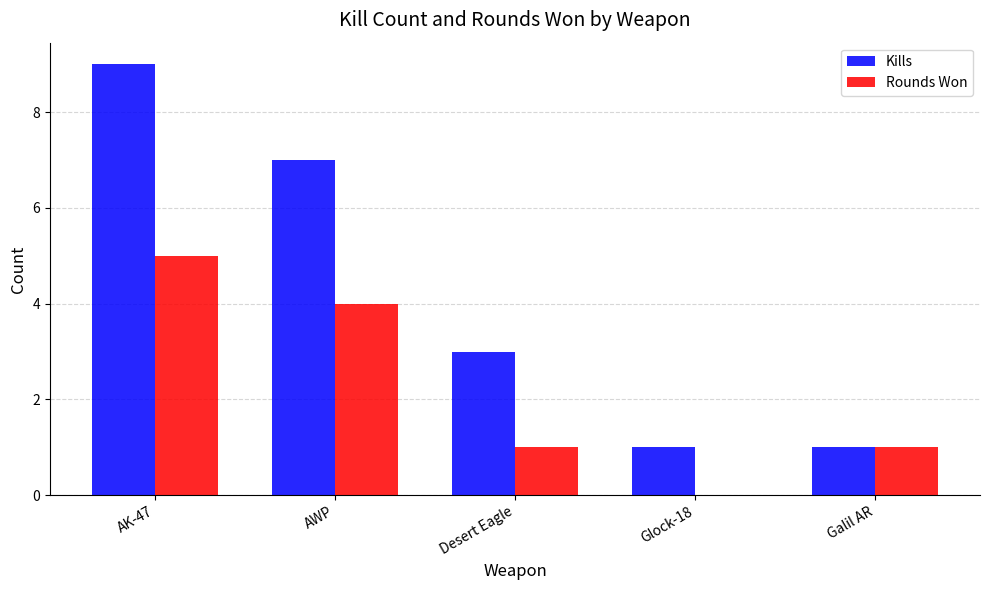

What are all the series names shown in the legend?

Kills, Rounds Won